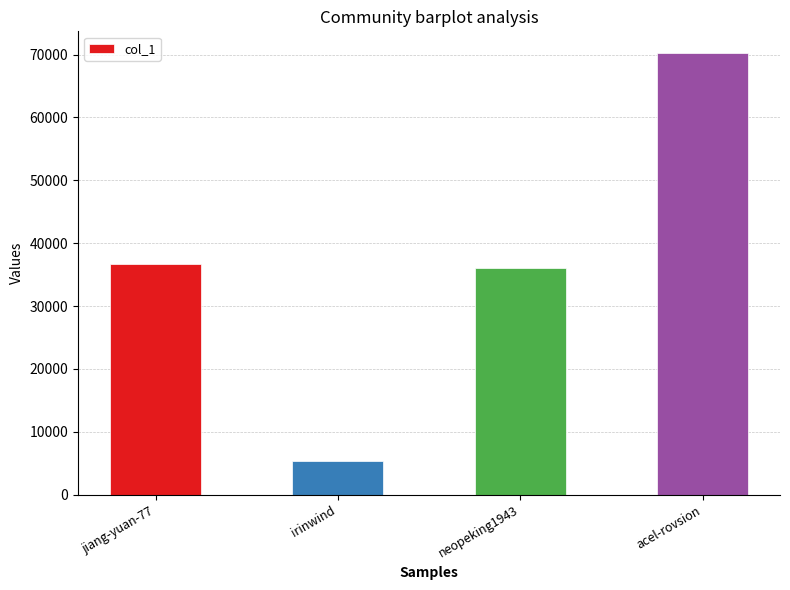

The value at acel-rovsion is 23234. True or false?

False